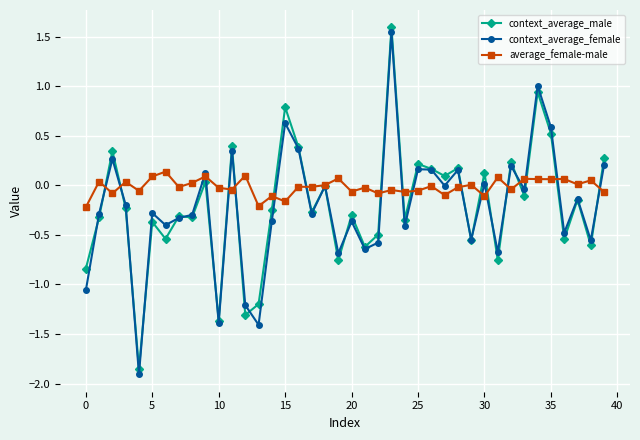

Which series ends up on top after the final intersection of context_average_male and context_average_female?

context_average_male